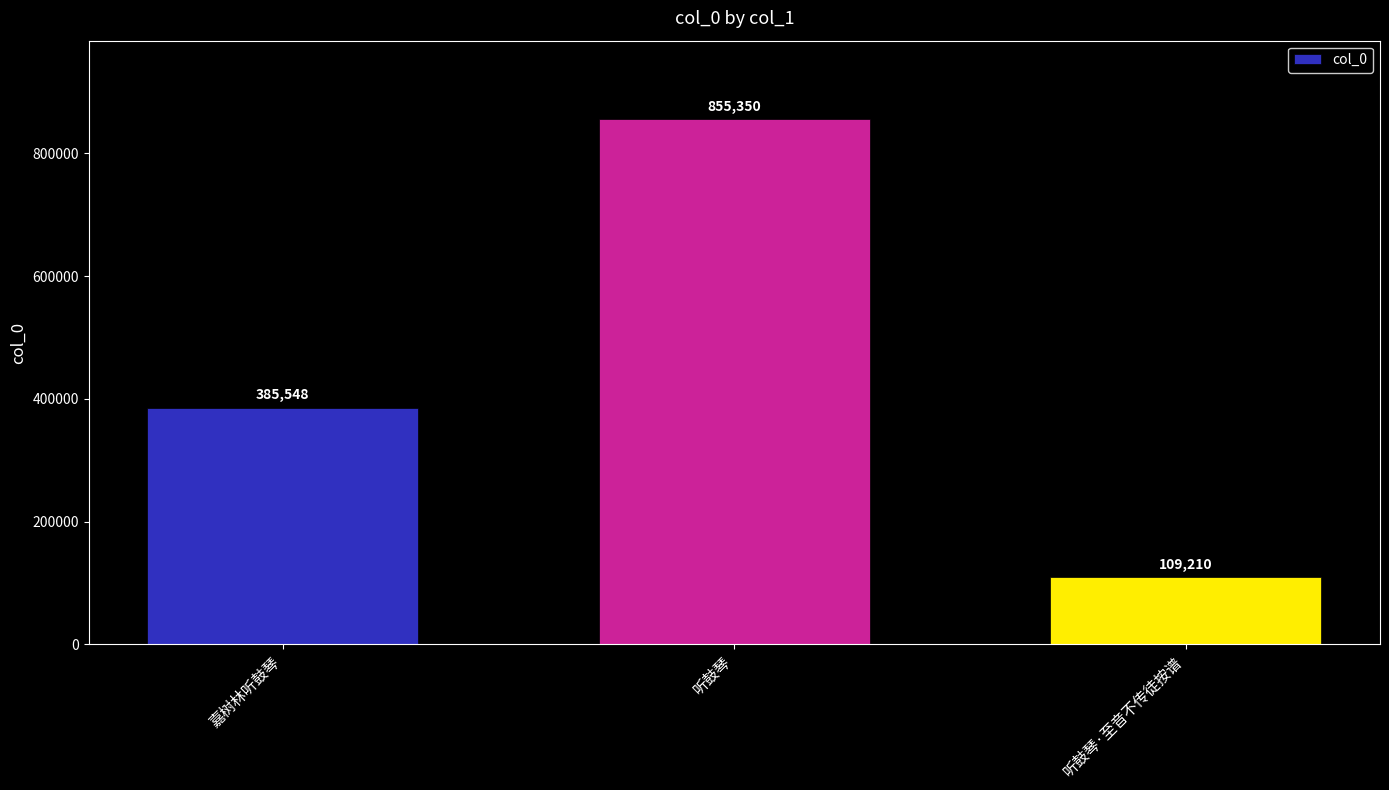

What is the change in value from 嘉树林听鼓琴 to 听鼓琴·至音不传徒按谱?

-276338